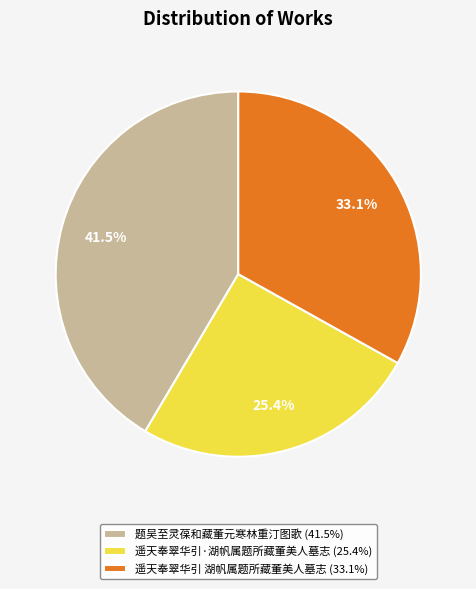

To the nearest percent, what portion does 遥天奉翠华引 湖帆属题所藏董美人墓志 represent?

33%